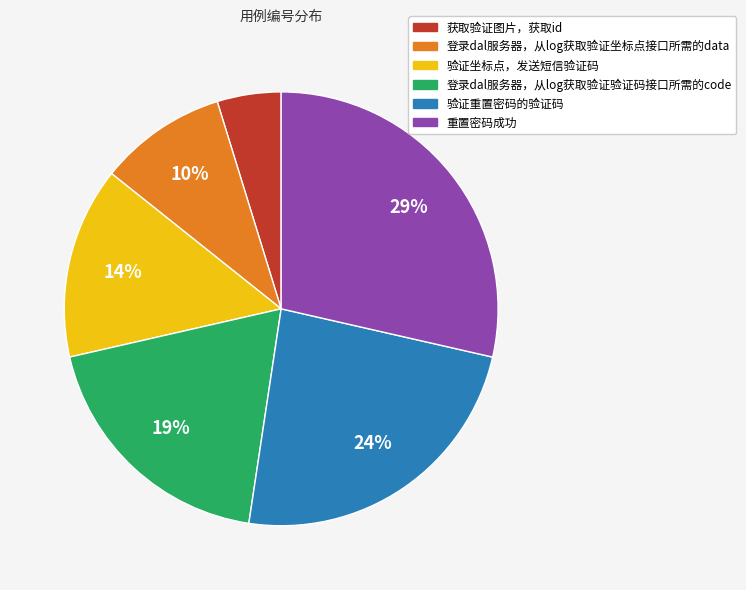

True or false: 登录dal服务器，从log获取验证坐标点接口所需的data accounts for 10% of the total.

True